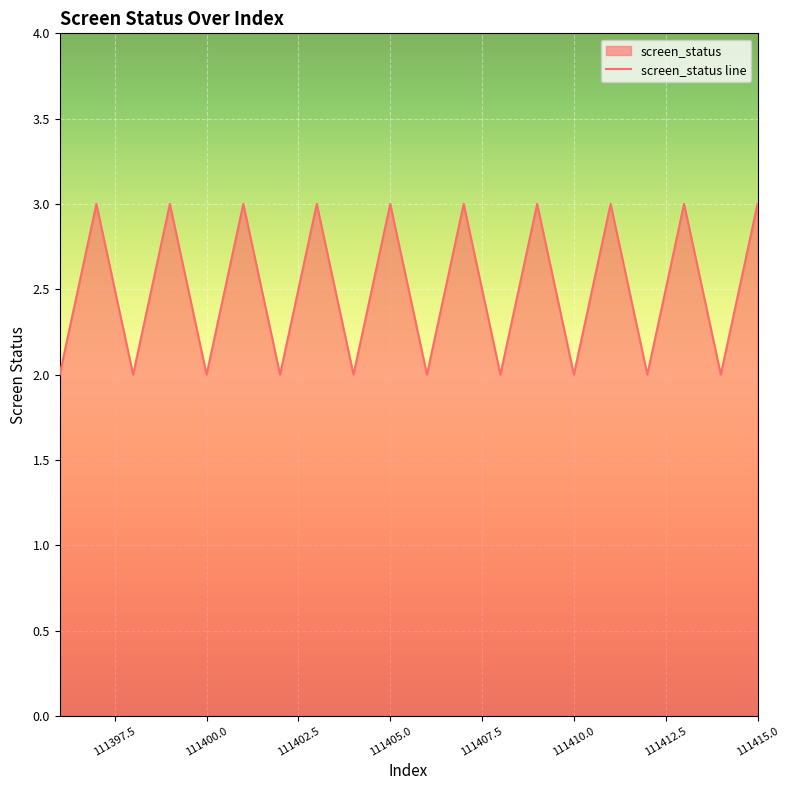

True or false: the data shows 3 at 111415.0.

True